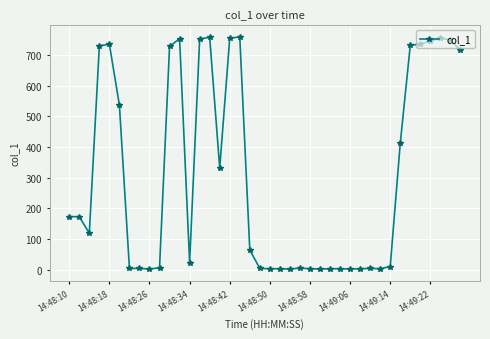

What is the greatest value displayed?

759.3